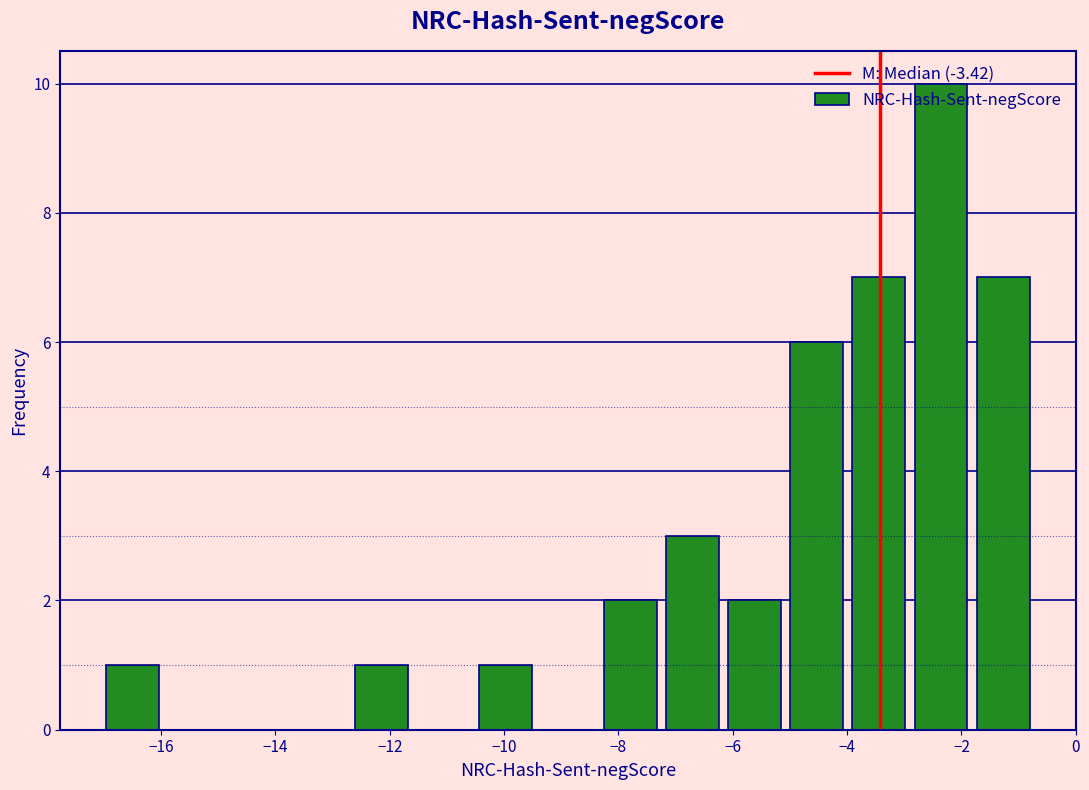

Reading left to right, transcribe this chart: for each bar, give the range it covers on the x-axis and its height. Neither the bar edges nor the heights are printed on the chart, so give them approximately, as read against the axes.

-17.0 to -16.0: 1
-16.0 to -14.8: 0
-14.8 to -13.8: 0
-13.8 to -12.6: 0
-12.6 to -11.6: 1
-11.6 to -10.6: 0
-10.6 to -9.4: 1
-9.4 to -8.4: 0
-8.4 to -7.2: 2
-7.2 to -6.2: 3
-6.2 to -5.0: 2
-5.0 to -4.0: 6
-4.0 to -3.0: 7
-3.0 to -1.8: 10
-1.8 to -0.8: 7